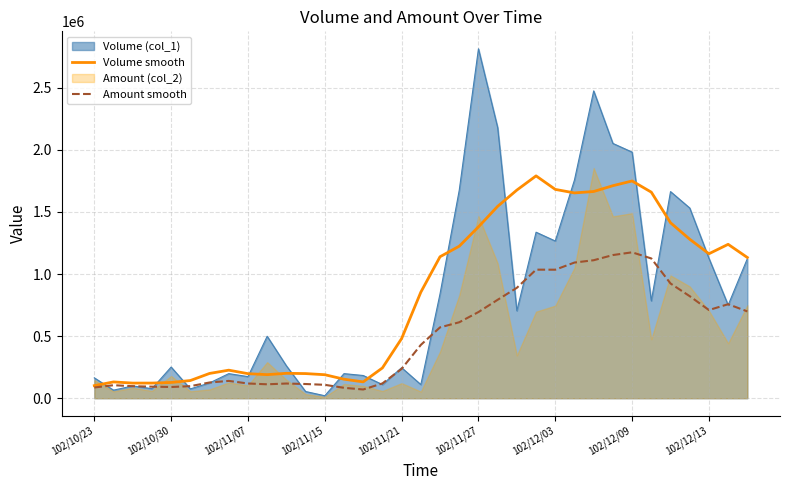

What is the maximum value for Volume (col_1)?

2814000.0